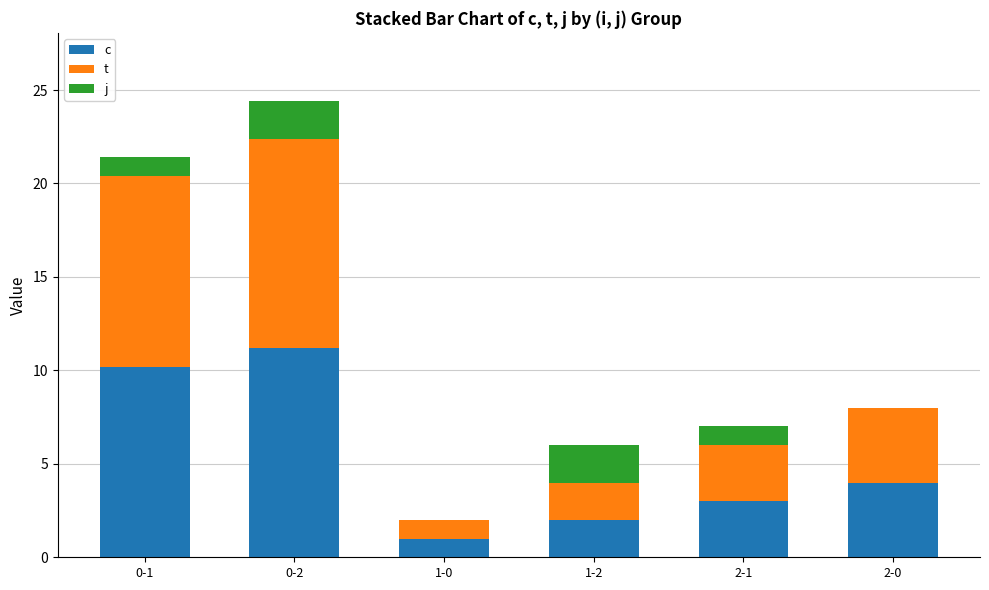

Are the bars horizontal?

No